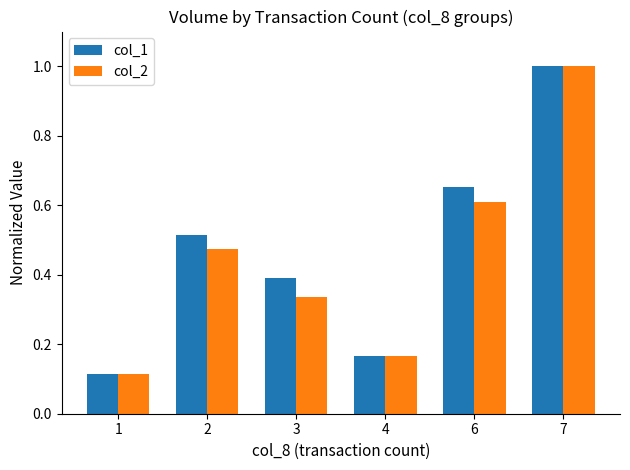

What is the greatest value displayed?

1.0